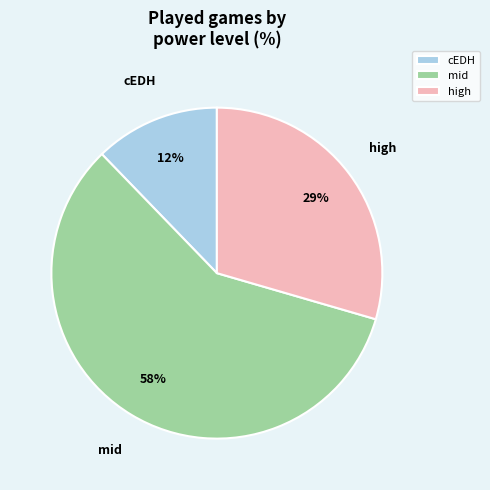

What is the largest slice in the pie chart?

mid